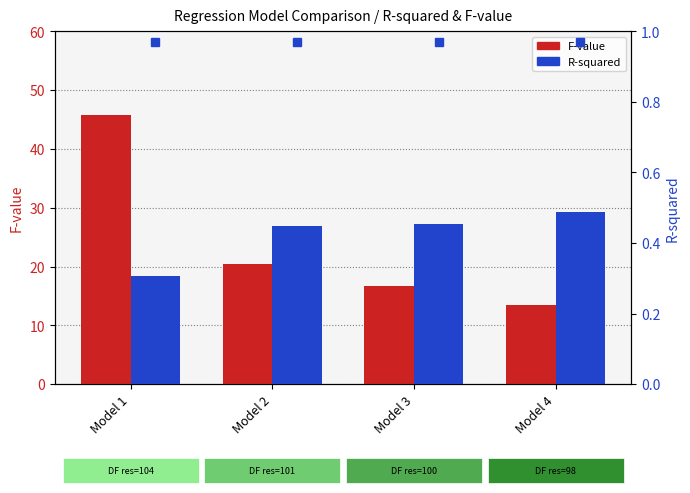

What is the difference between the R-squared values at Model 1 and Model 2?

0.1